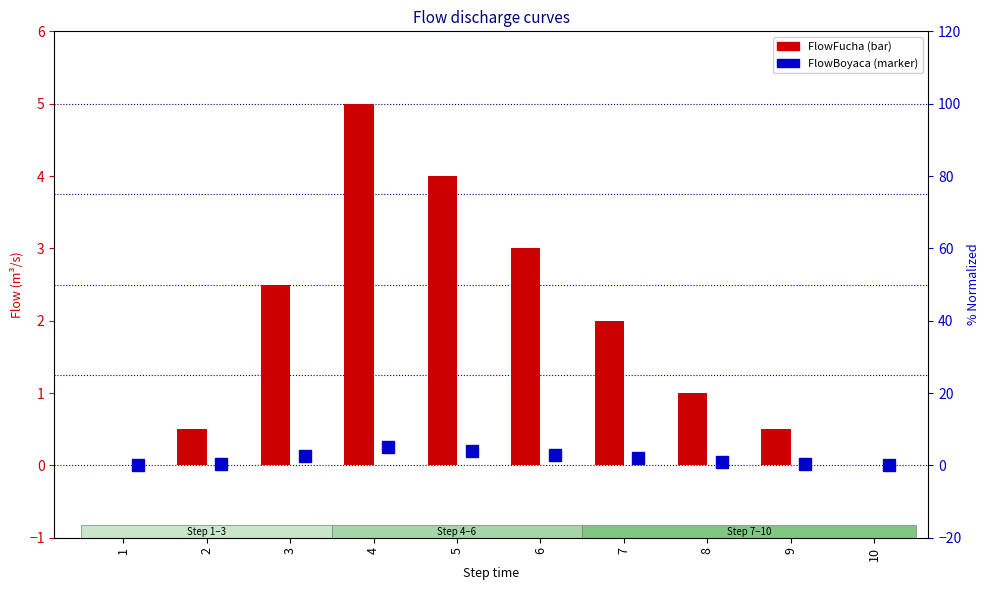

What is the total value across all series at 3?

5.0